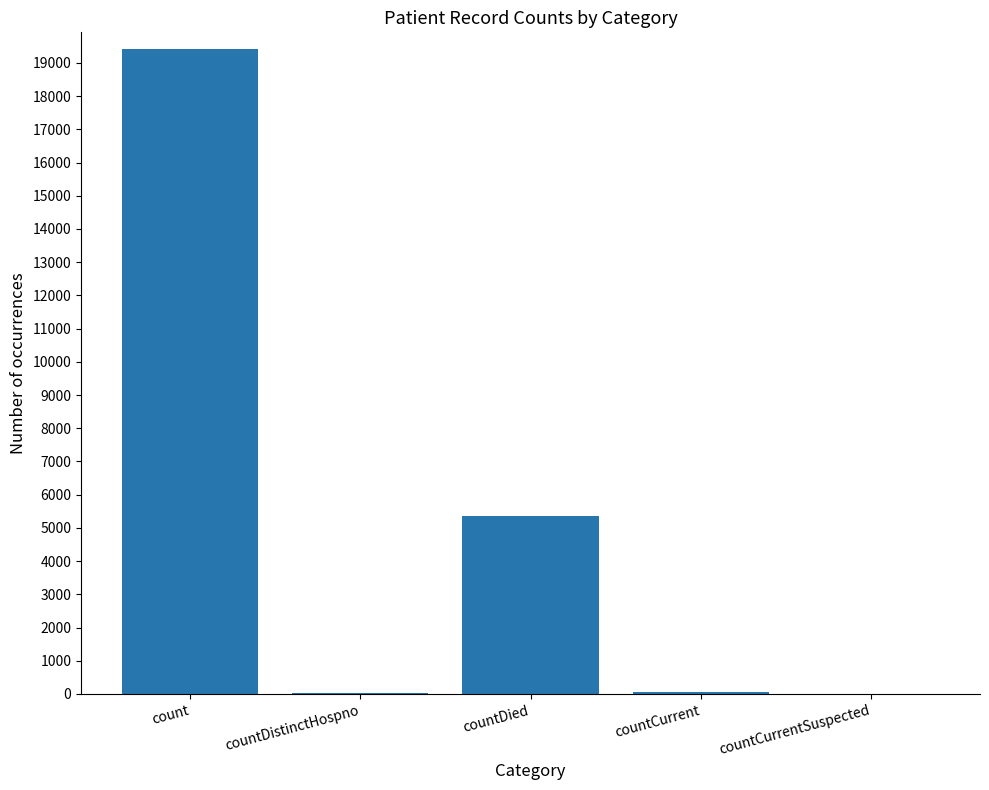

What is the sum of all values?

24875